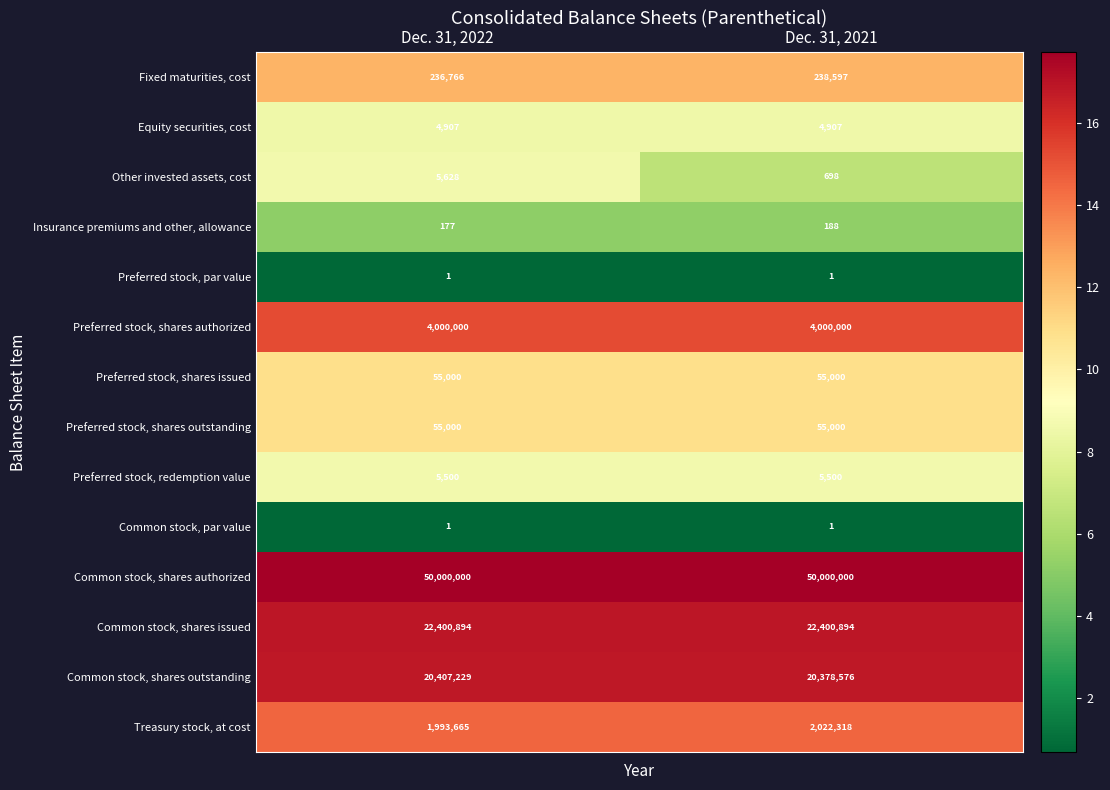

Reading right to left, what are all the values shown in this chart?

Fixed maturities, cost: 238597	236766
Equity securities, cost: 4907	4907
Other invested assets, cost: 698	5628
Insurance premiums and other, allowance: 188	177
Preferred stock, par value: 1	1
Preferred stock, shares authorized: 4000000	4000000
Preferred stock, shares issued: 55000	55000
Preferred stock, shares outstanding: 55000	55000
Preferred stock, redemption value: 5500	5500
Common stock, par value: 1	1
Common stock, shares authorized: 50000000	50000000
Common stock, shares issued: 22400894	22400894
Common stock, shares outstanding: 20378576	20407229
Treasury stock, at cost: 2022318	1993665